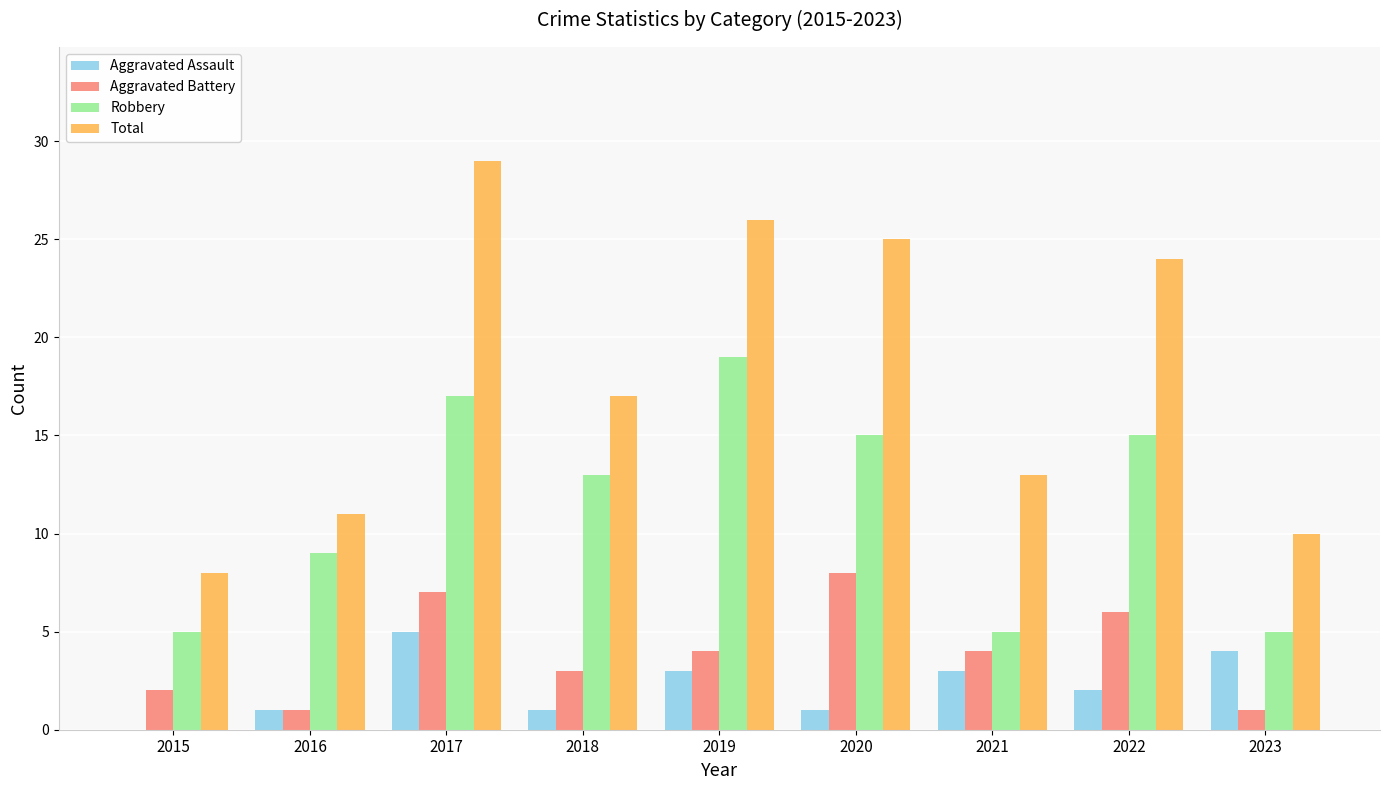

Between 2015 and 2017, which series saw the biggest shift?

Total